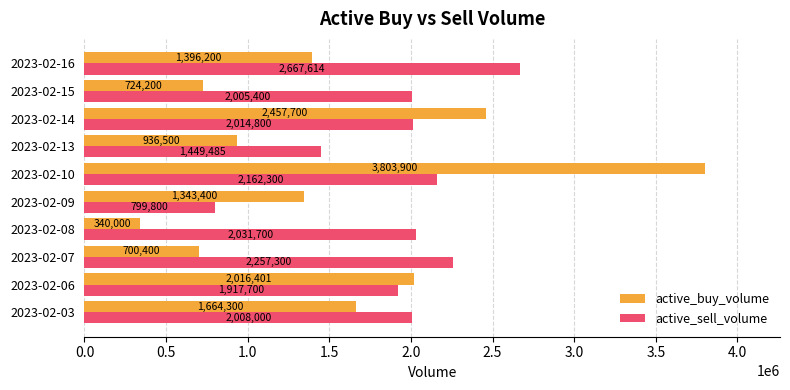

The value of active_sell_volume at 2023-02-09 is 799800. True or false?

True